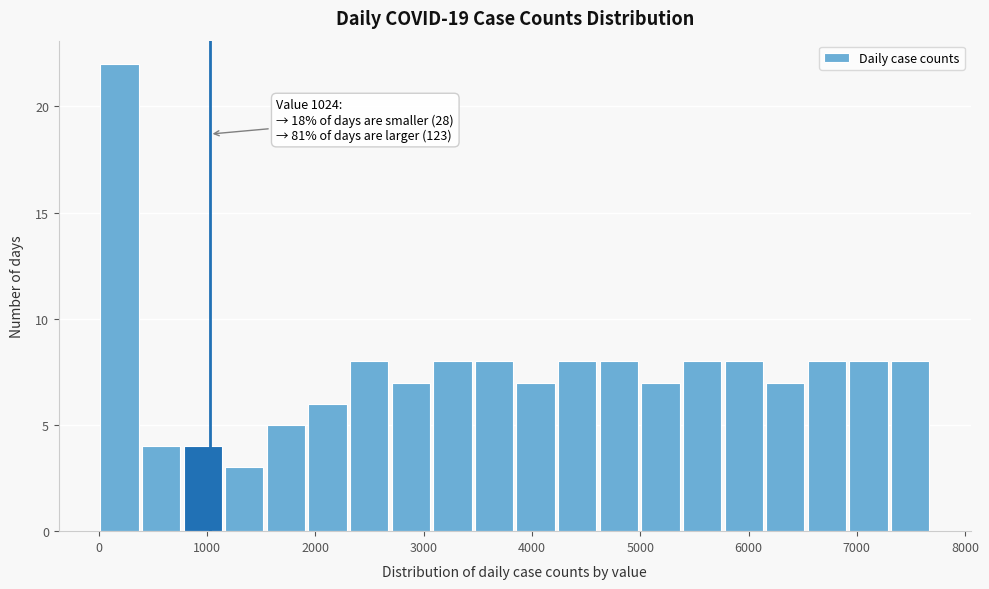

Read against the x-axis, roughly where is the centre of the tallest bar?

200